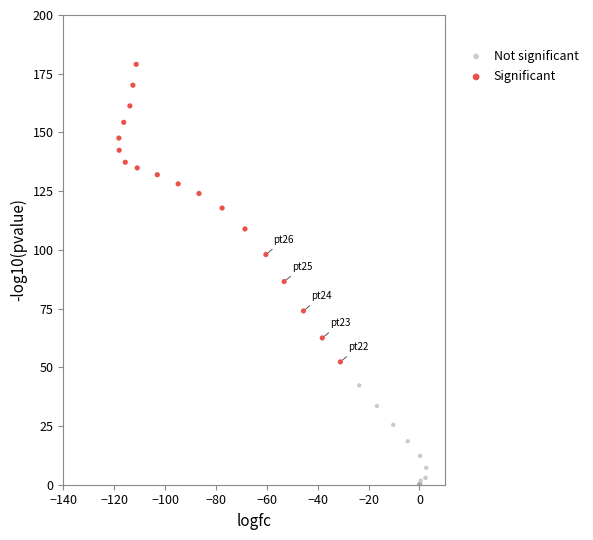

Which series contains the highest Y value?

Significant